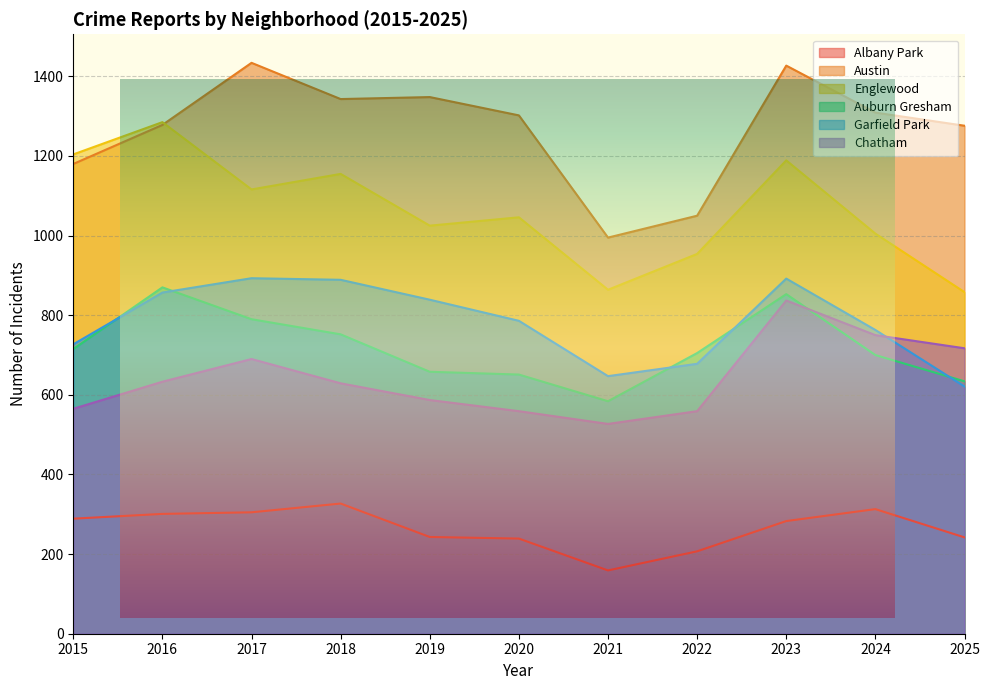

What is the average value of the Austin series?

1267